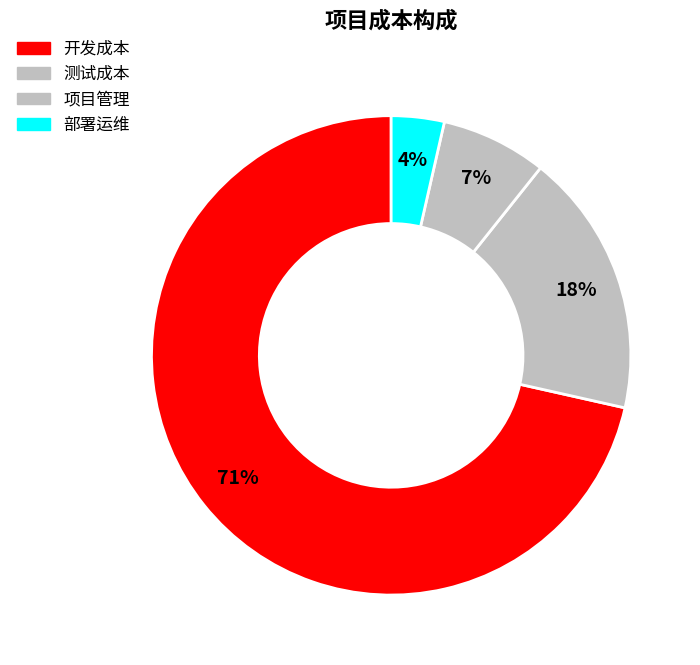

Do 部署运维 and 项目管理 together represent more than half of the pie?

No